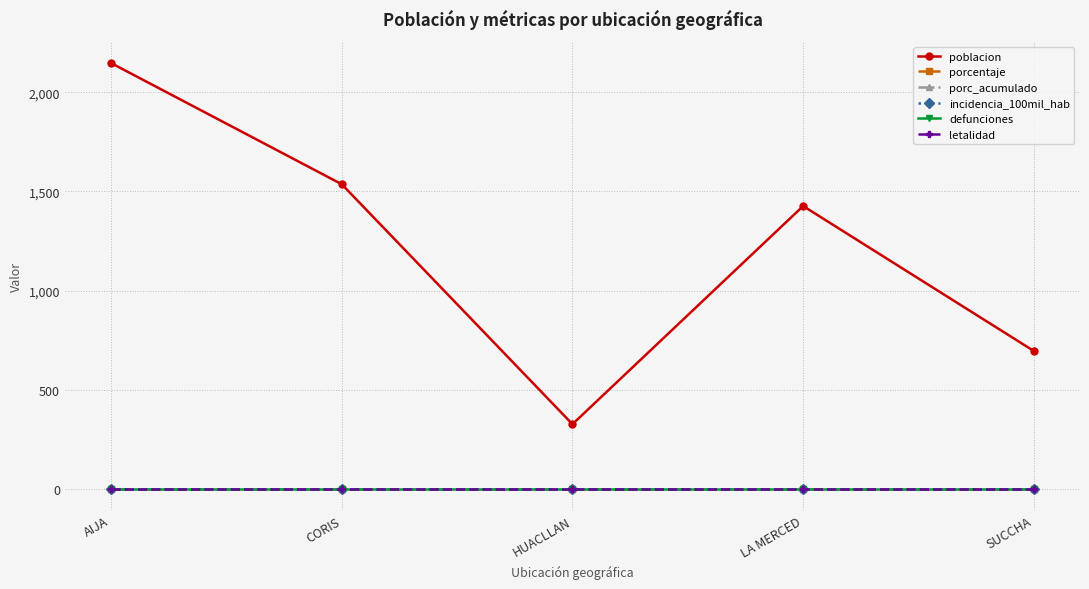

How many interior local valleys does the poblacion series have?

1